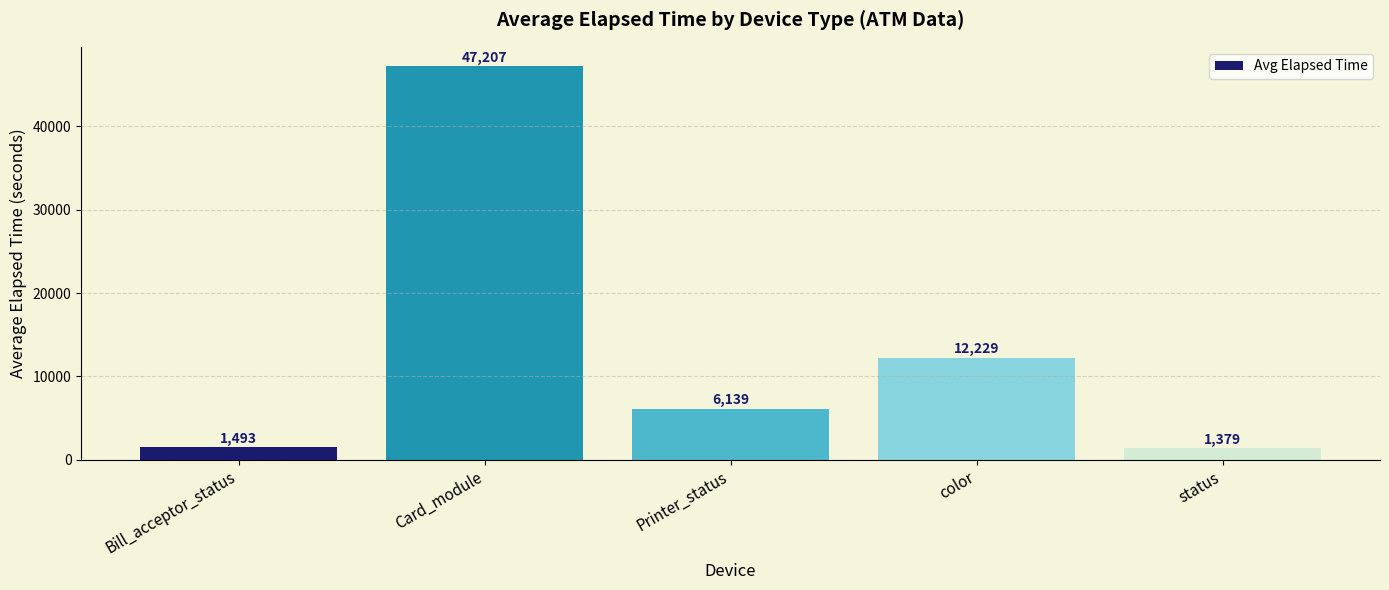

What is the sum of all values?

68447